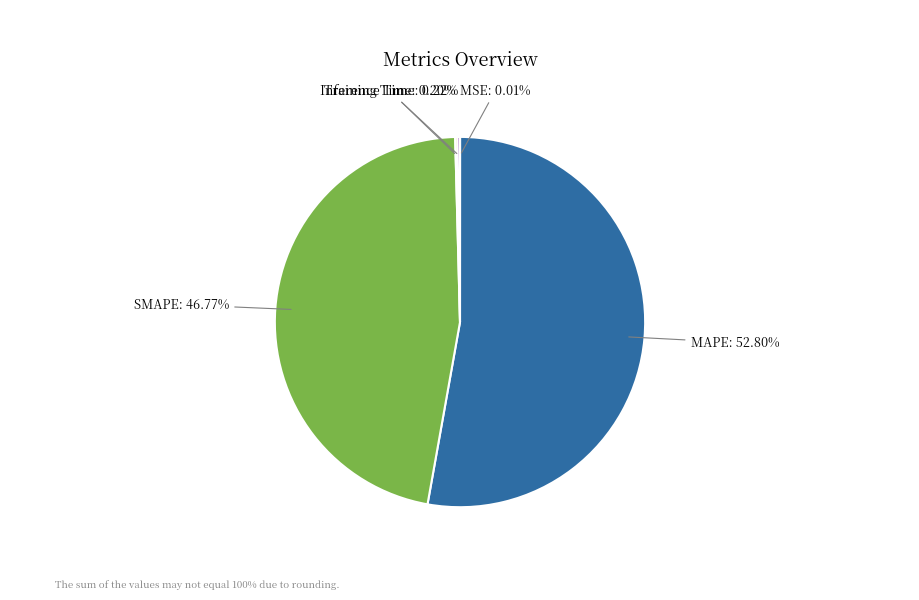

To the nearest percent, what is the average slice percentage?

20%